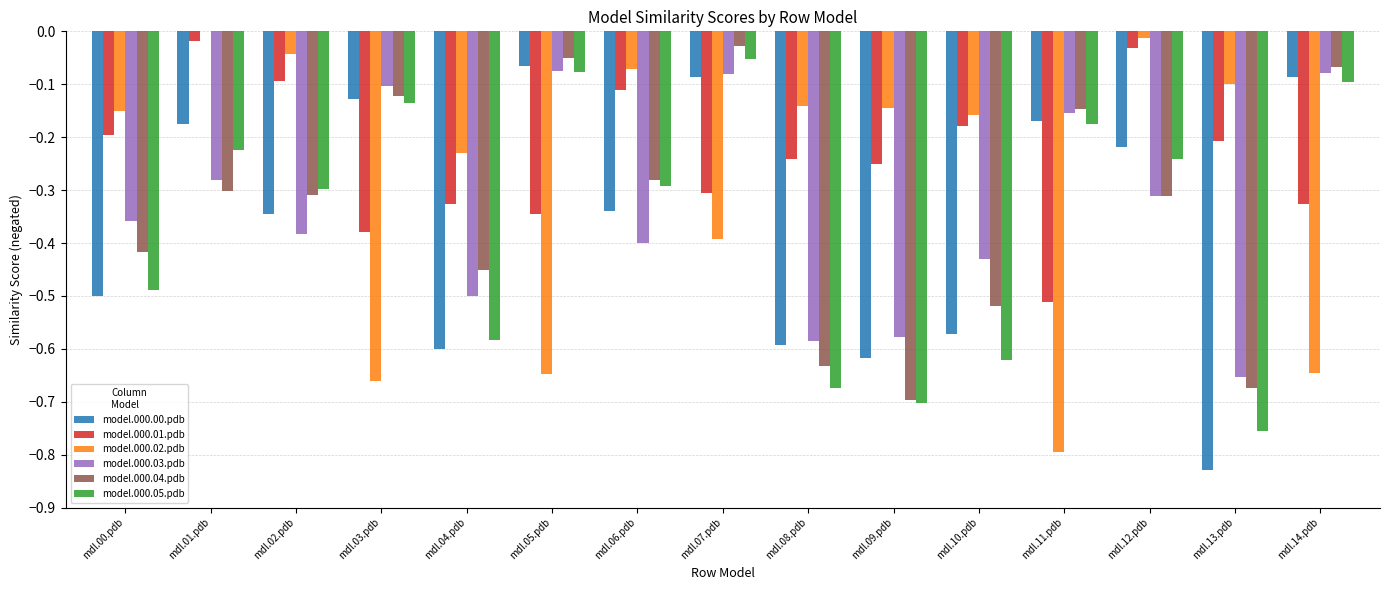

How many distinct data groups are displayed?

6